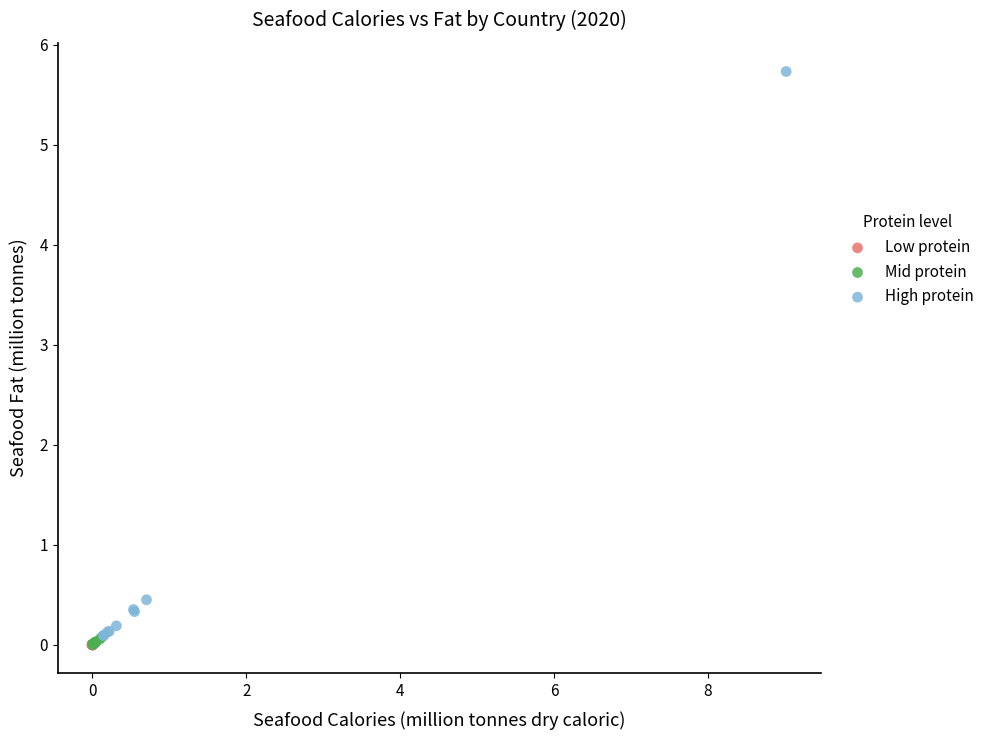

Which series reaches the maximum Y coordinate?

High protein